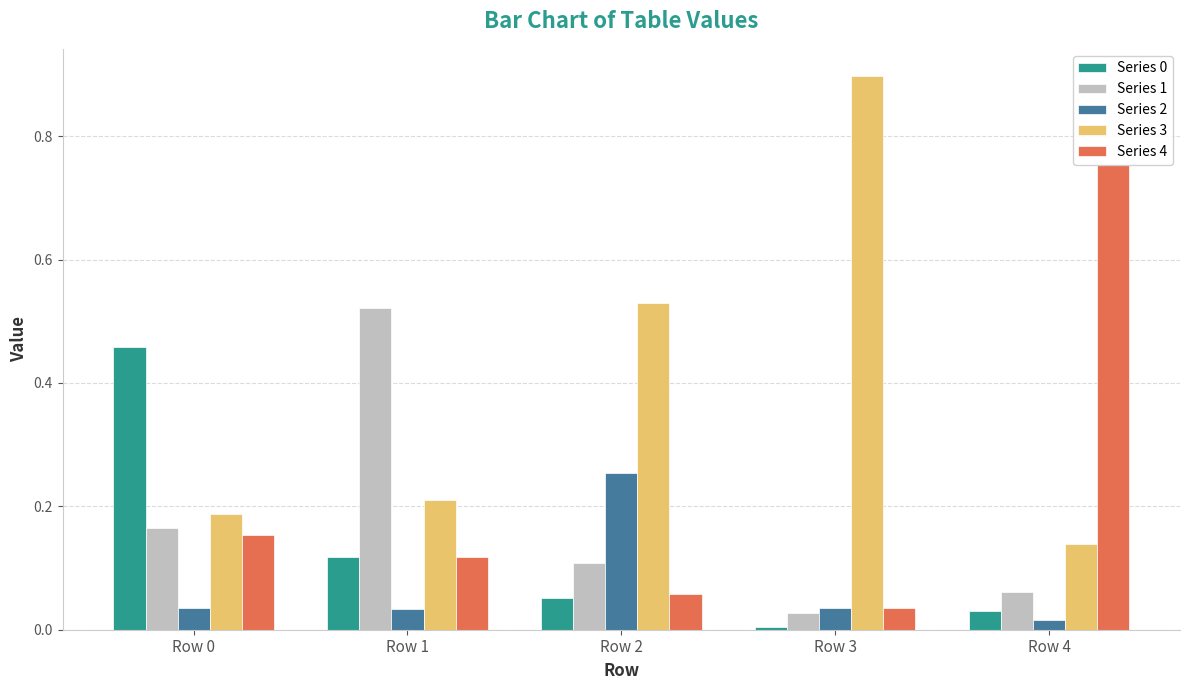

Which category has the lowest value in the Series 0 series?

Row 3